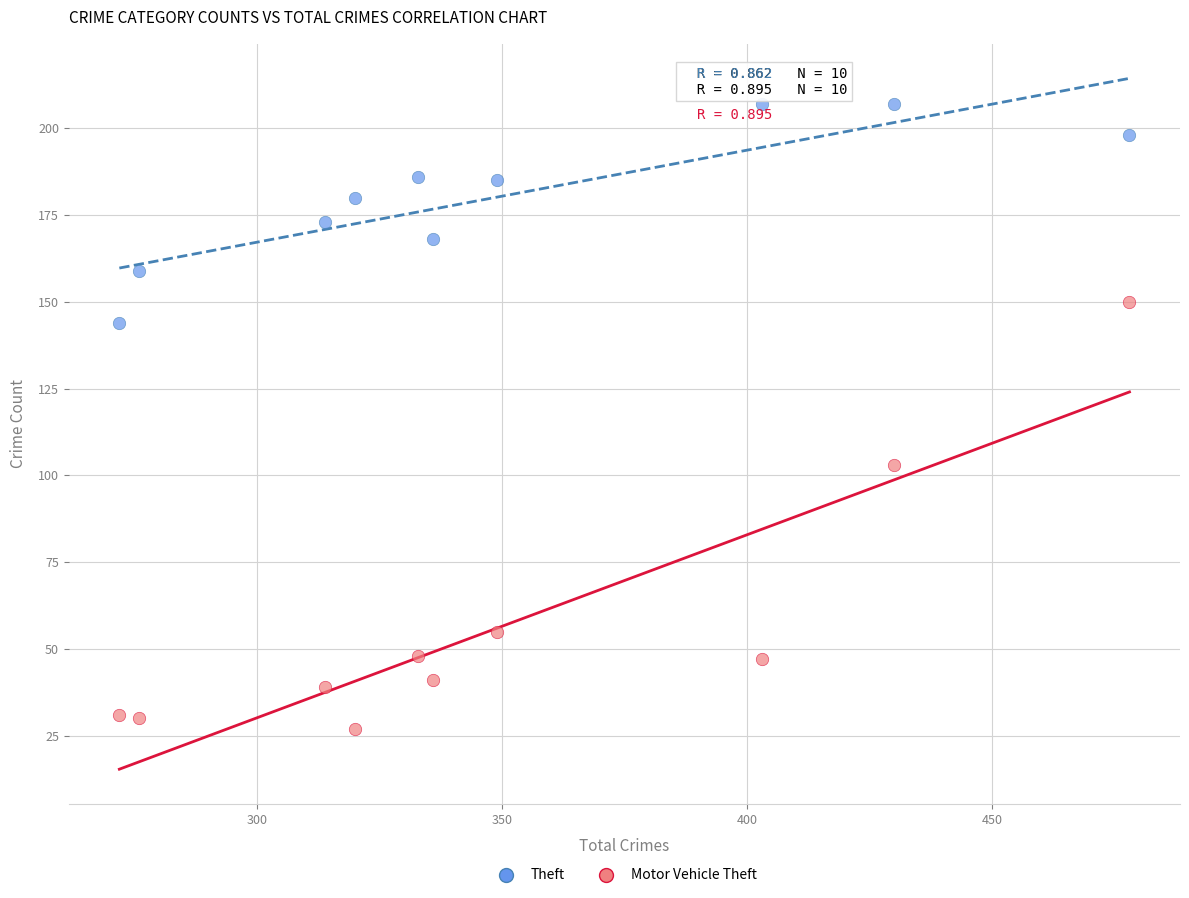

Which series has the widest spread of Y values?

Motor Vehicle Theft